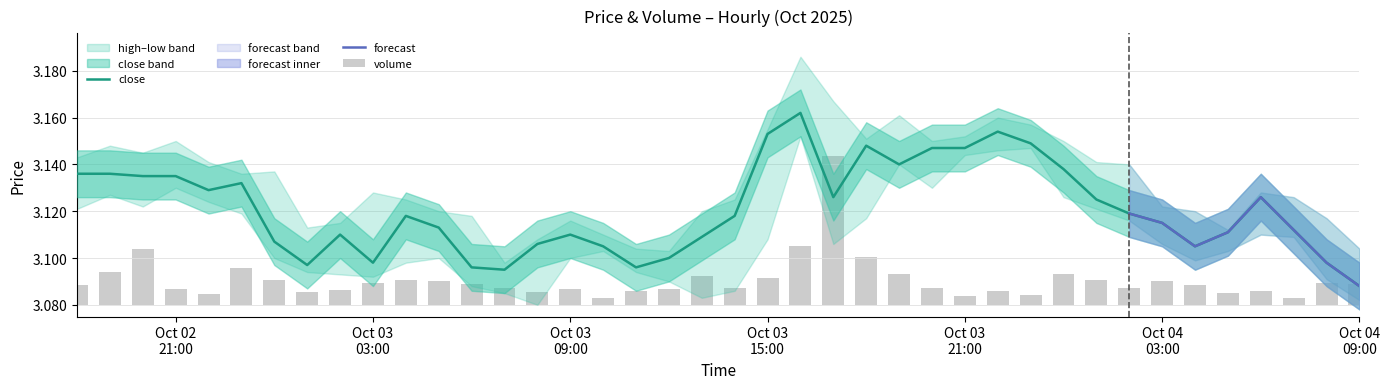

The value of close at 2025-10-03 01:00:00 is 0.7. True or false?

False